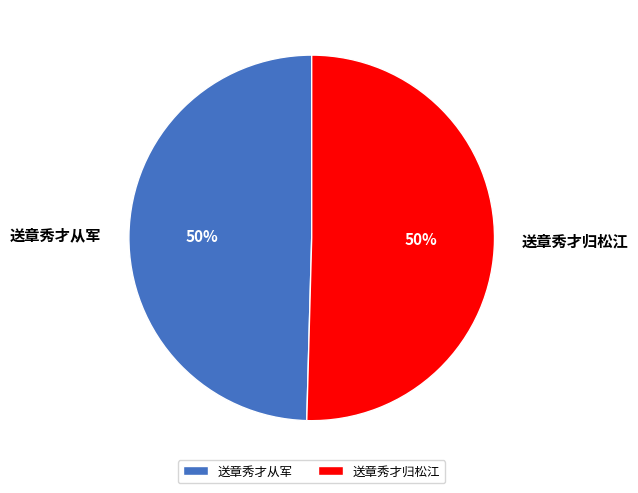

Count the number of slices in the pie.

2